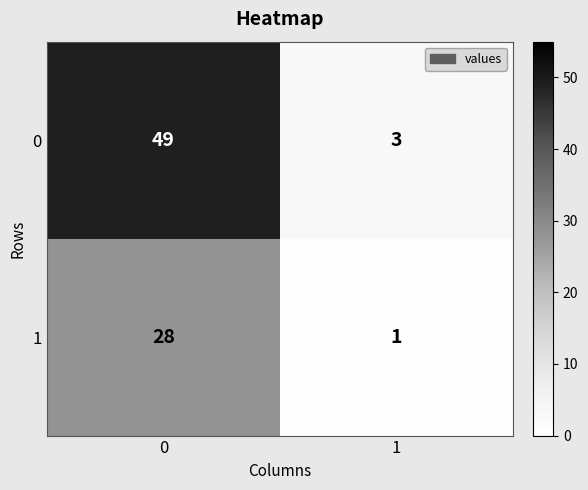

What is the sum of the 0 values at 1 and 0?

52